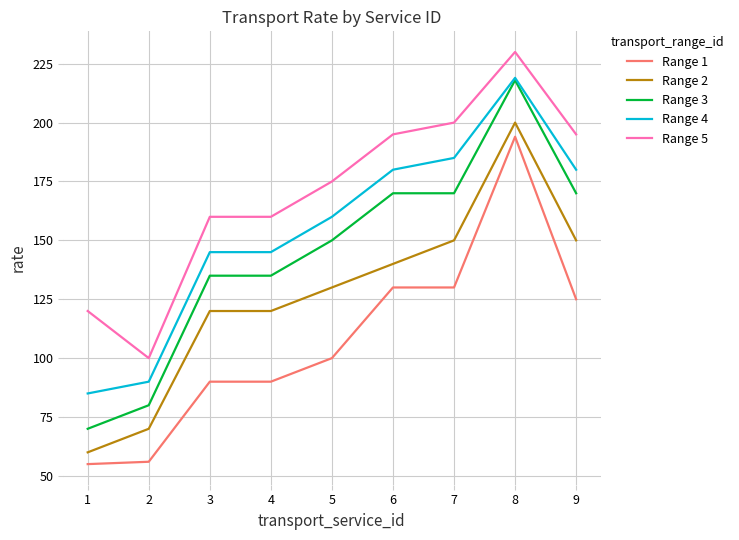

Which series has the largest total across all categories?

Range 5